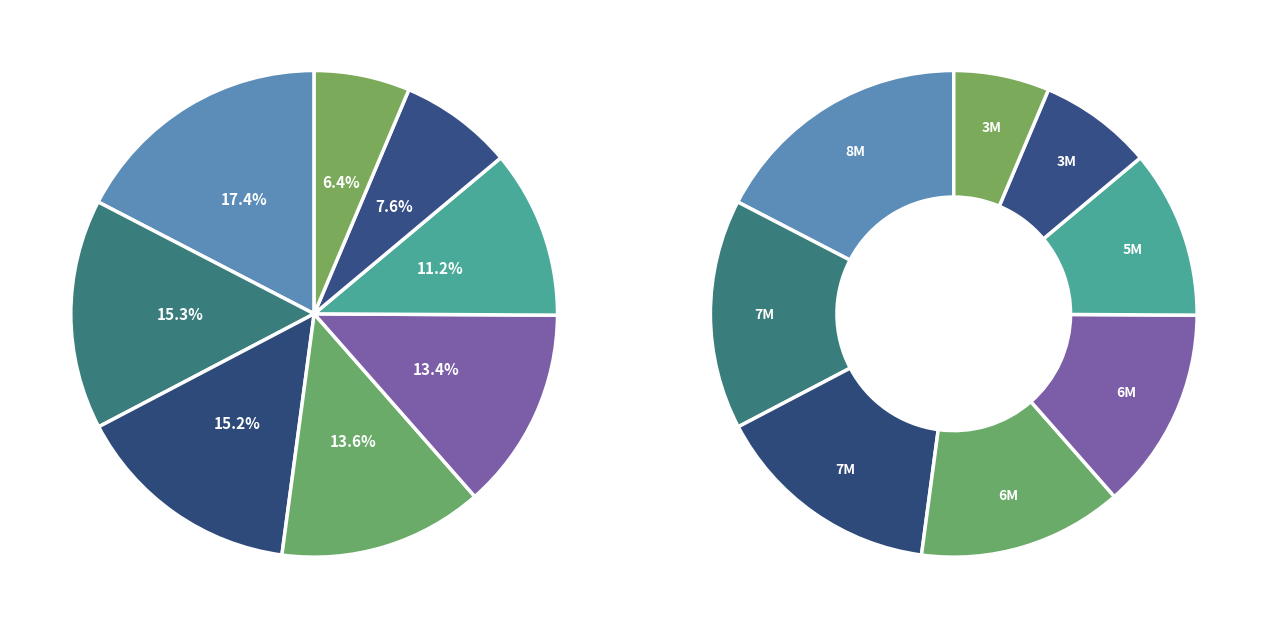

To the nearest percent, what is the difference between the largest and smallest slice percentages?

11%